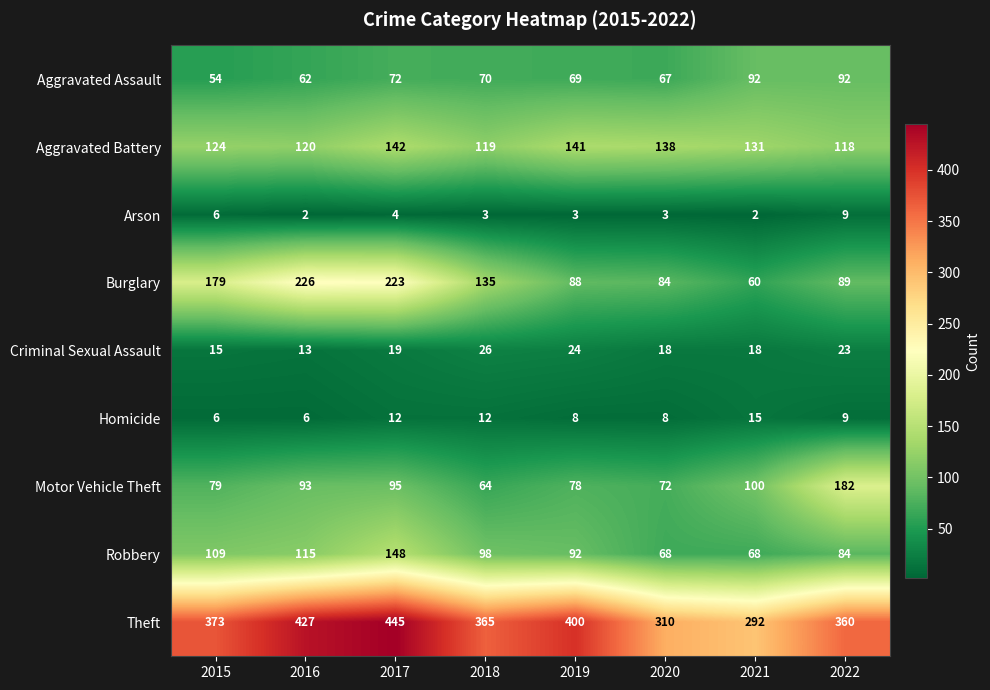

How many distinct data groups are displayed?

9